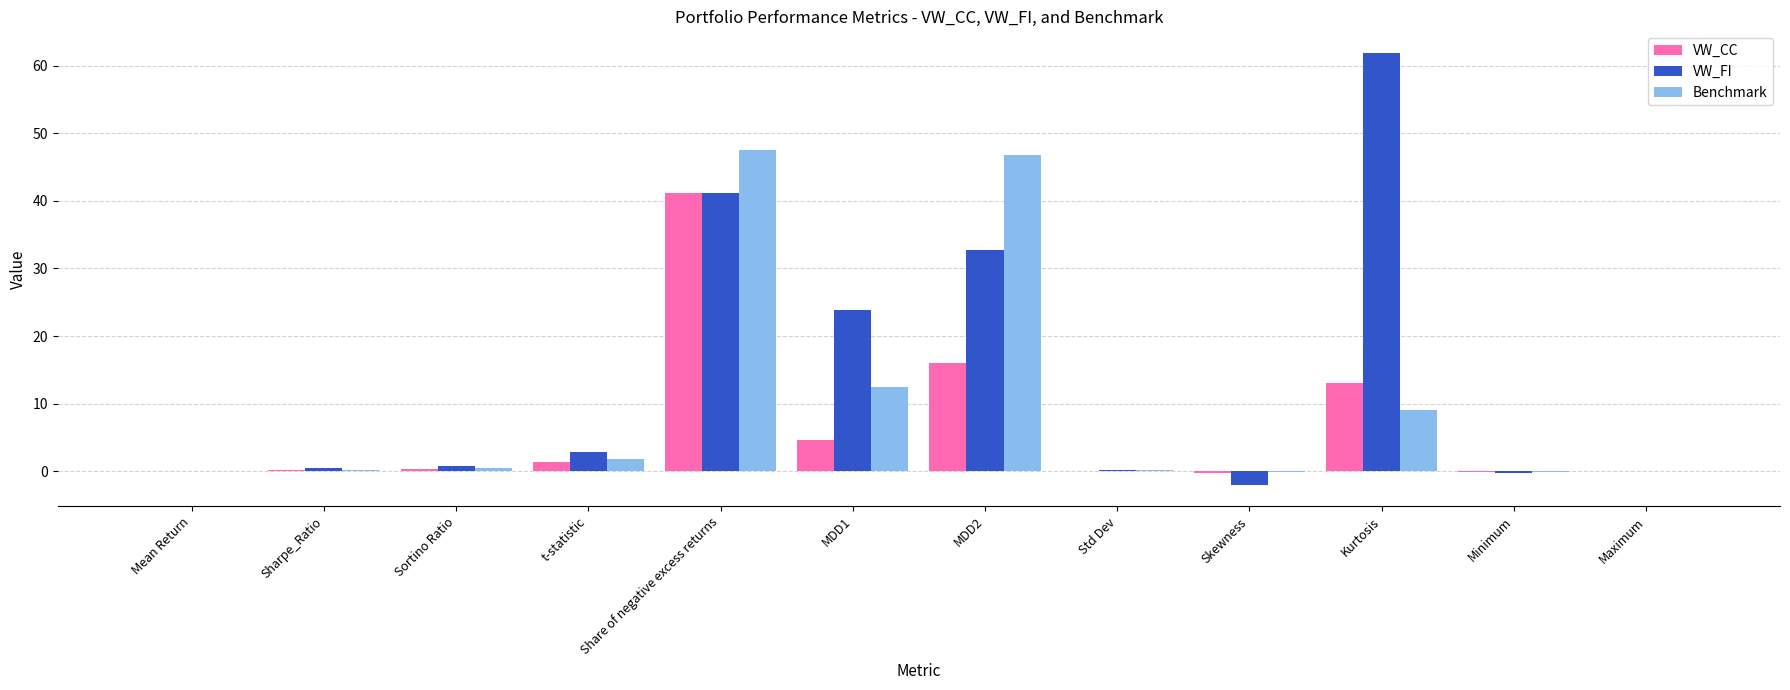

Where is Benchmark nearest to the value 23?

MDD1